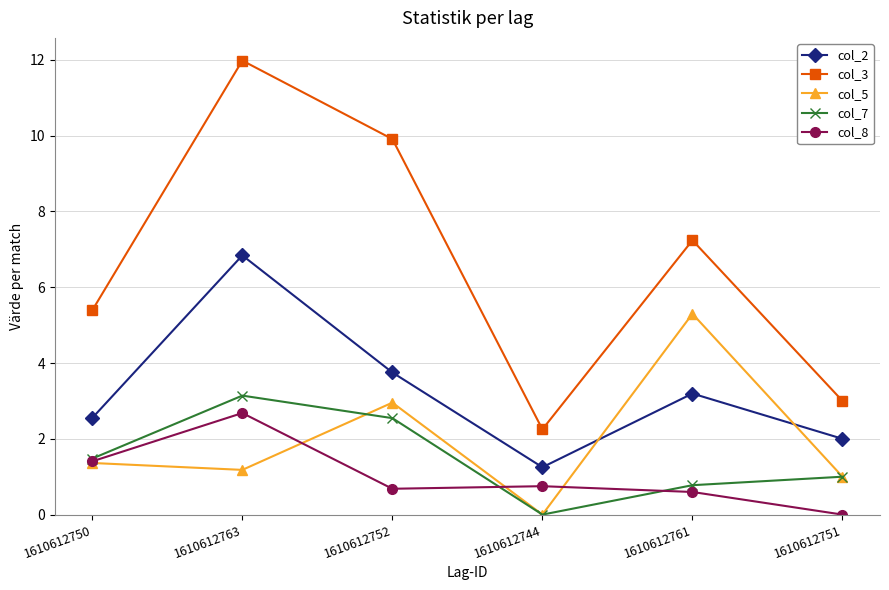

At which category does col_2 reach its first local peak?

1610612763